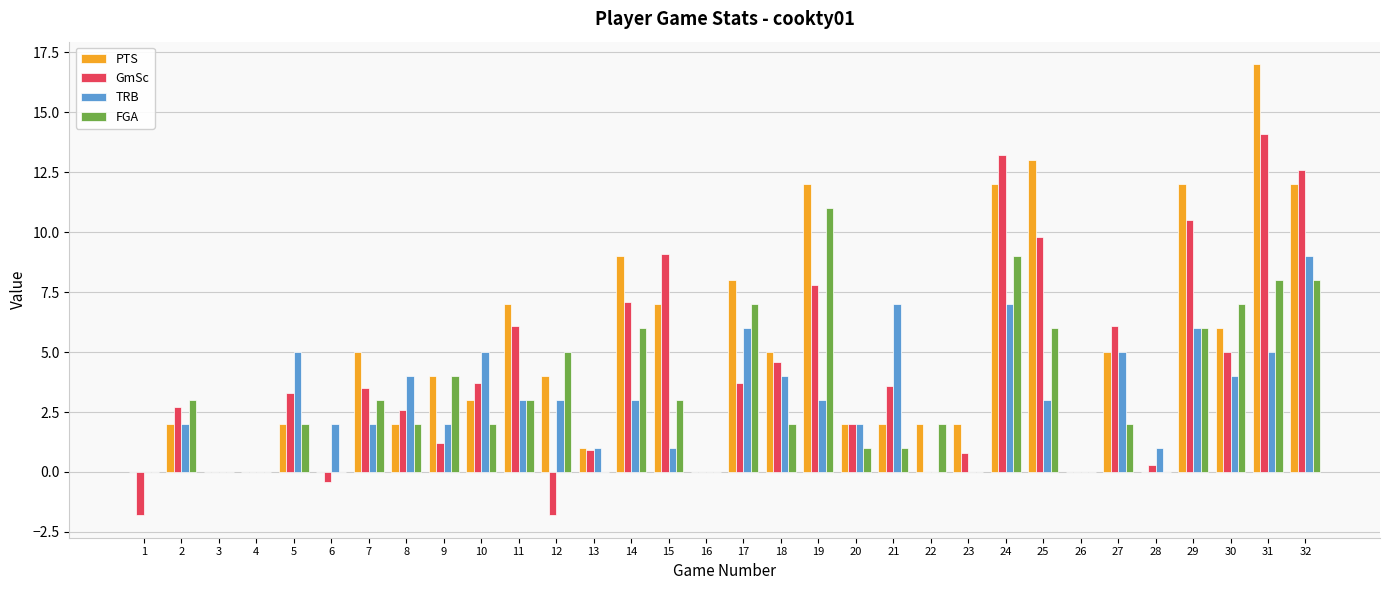

Which series has the largest range (max minus min)?

PTS